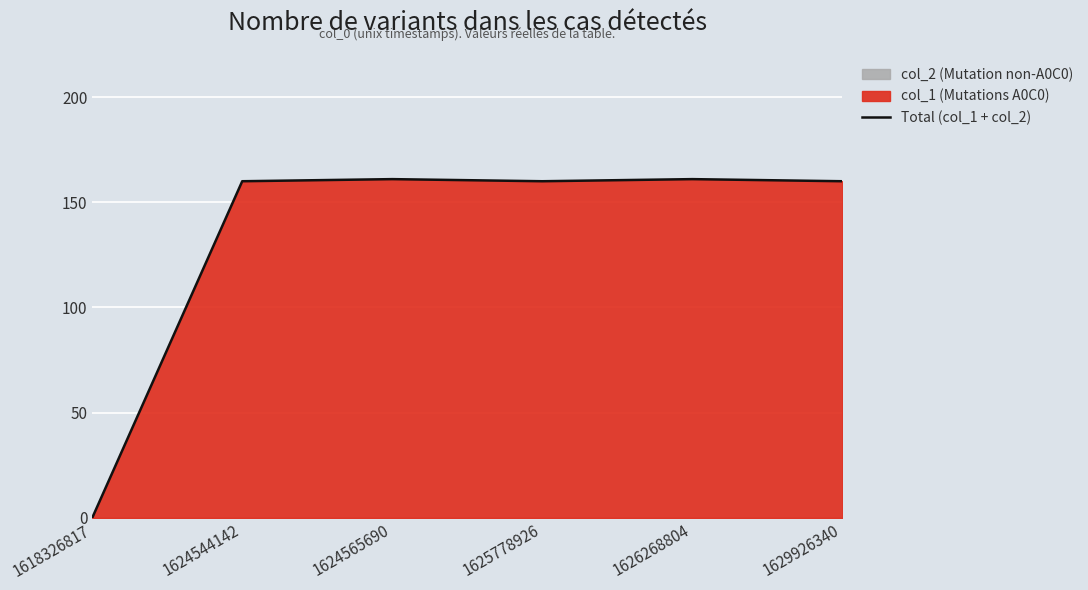

True or false: the data shows -76 at 1618326817.

False